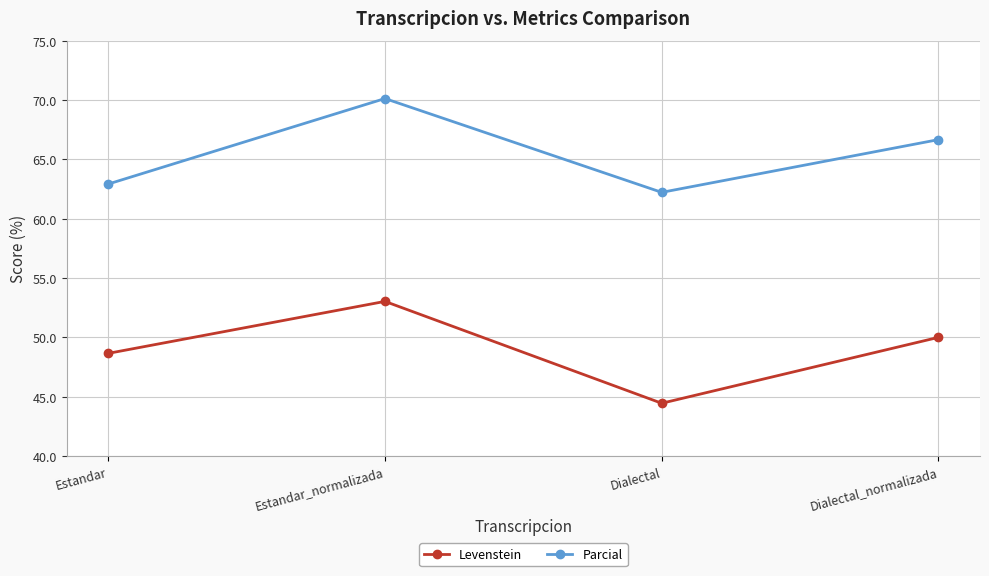

List the series in order of their peak value, highest first.

Parcial, Levenstein